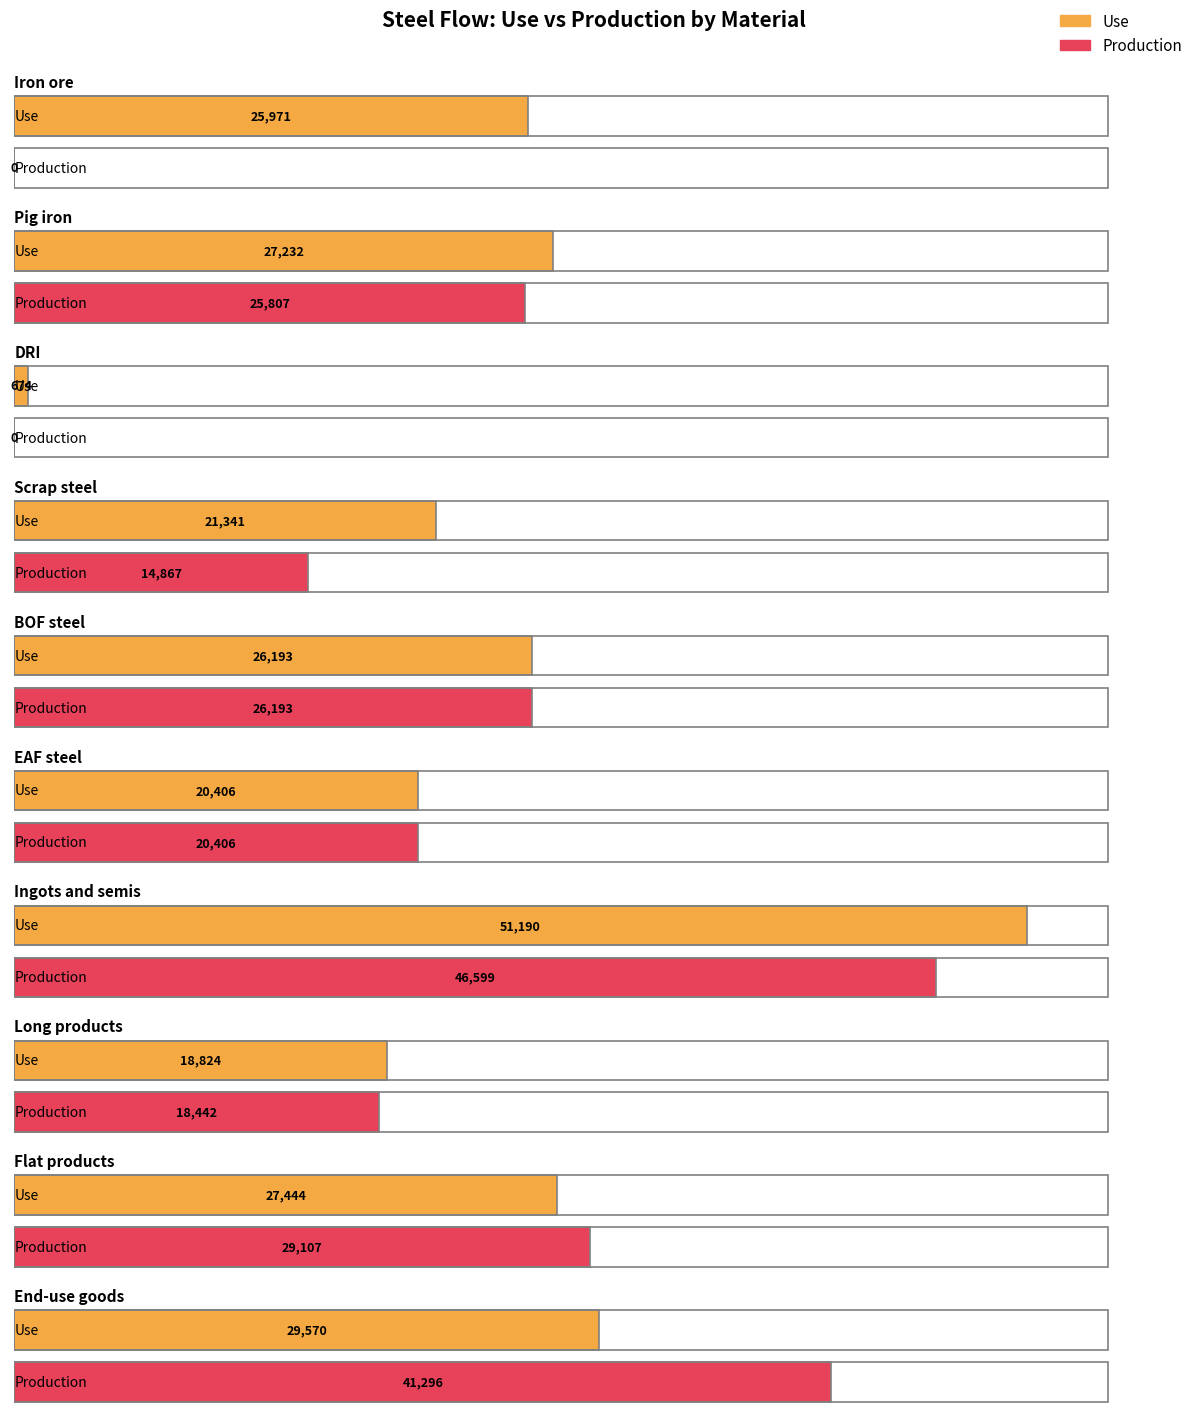

Between Scrap steel and Flat products, which is larger?

Flat products